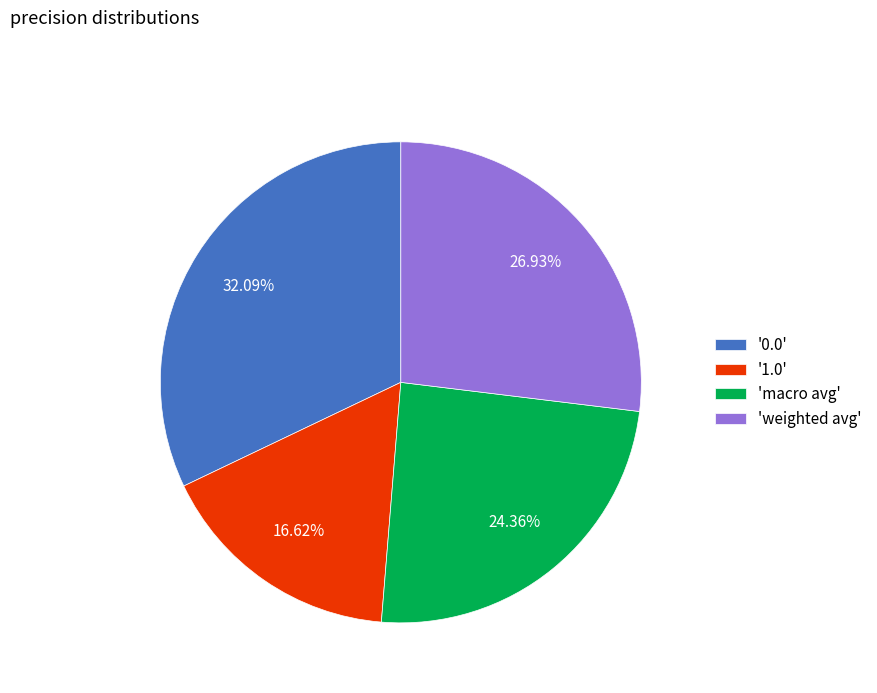

Is there any slice that represents more than half of the pie?

No